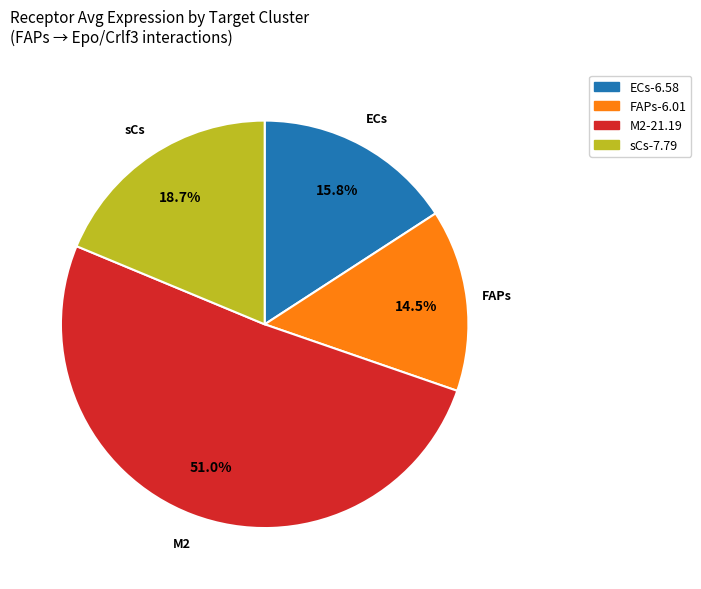

How many segments does this pie chart have?

4